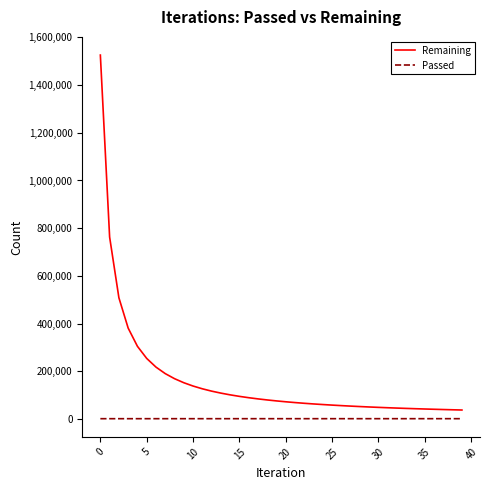

True or false: Remaining and Passed intersect in this chart.

False